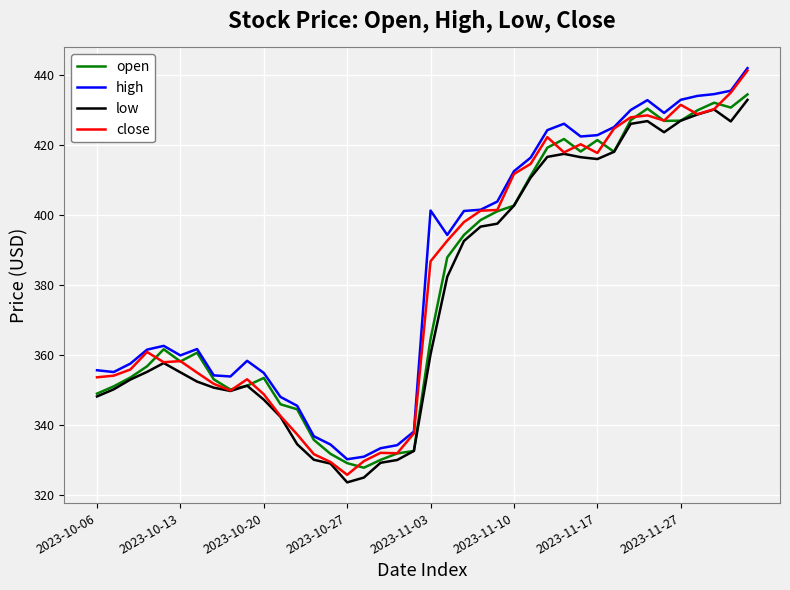

Which series has the largest range (max minus min)?

close